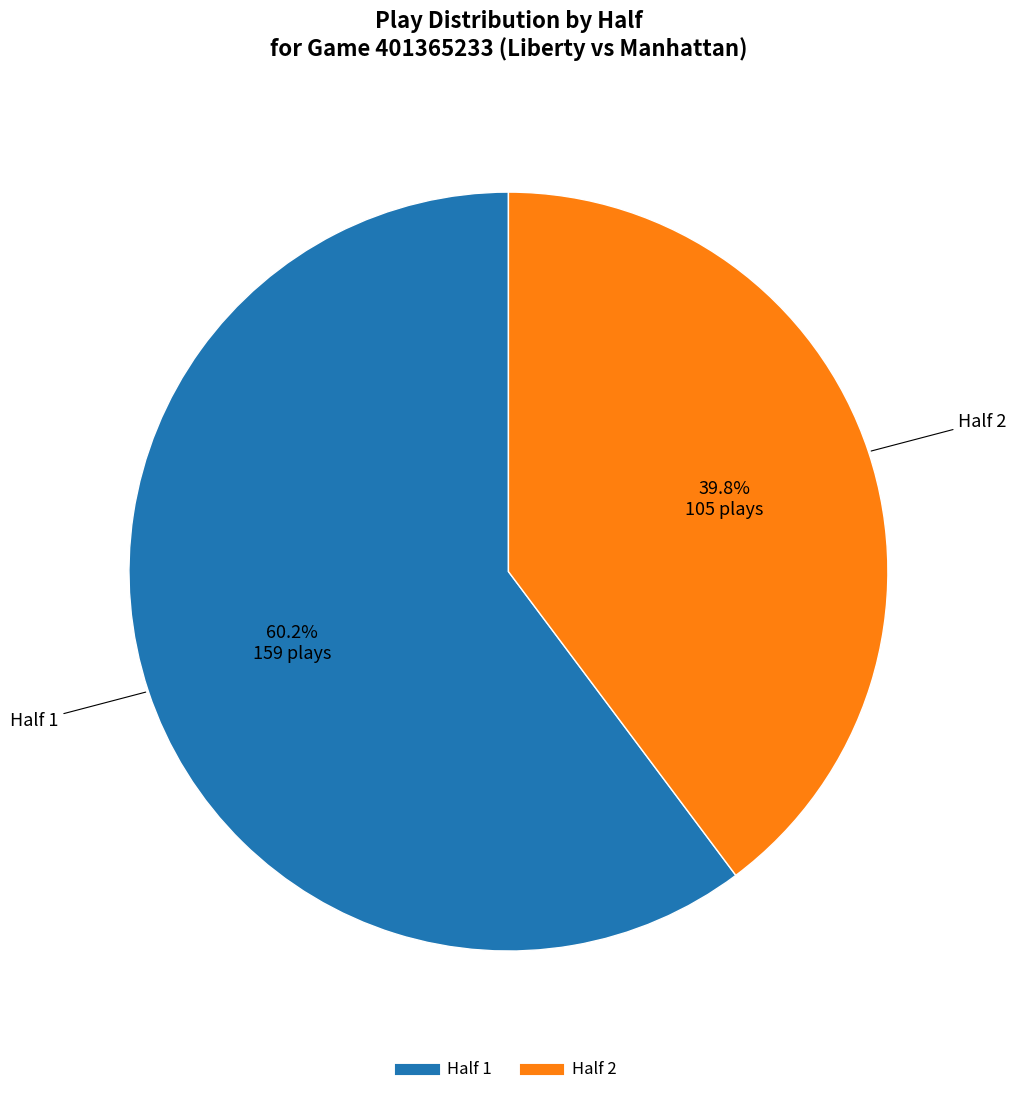

Between Half 2 and Half 1, which is larger?

Half 1